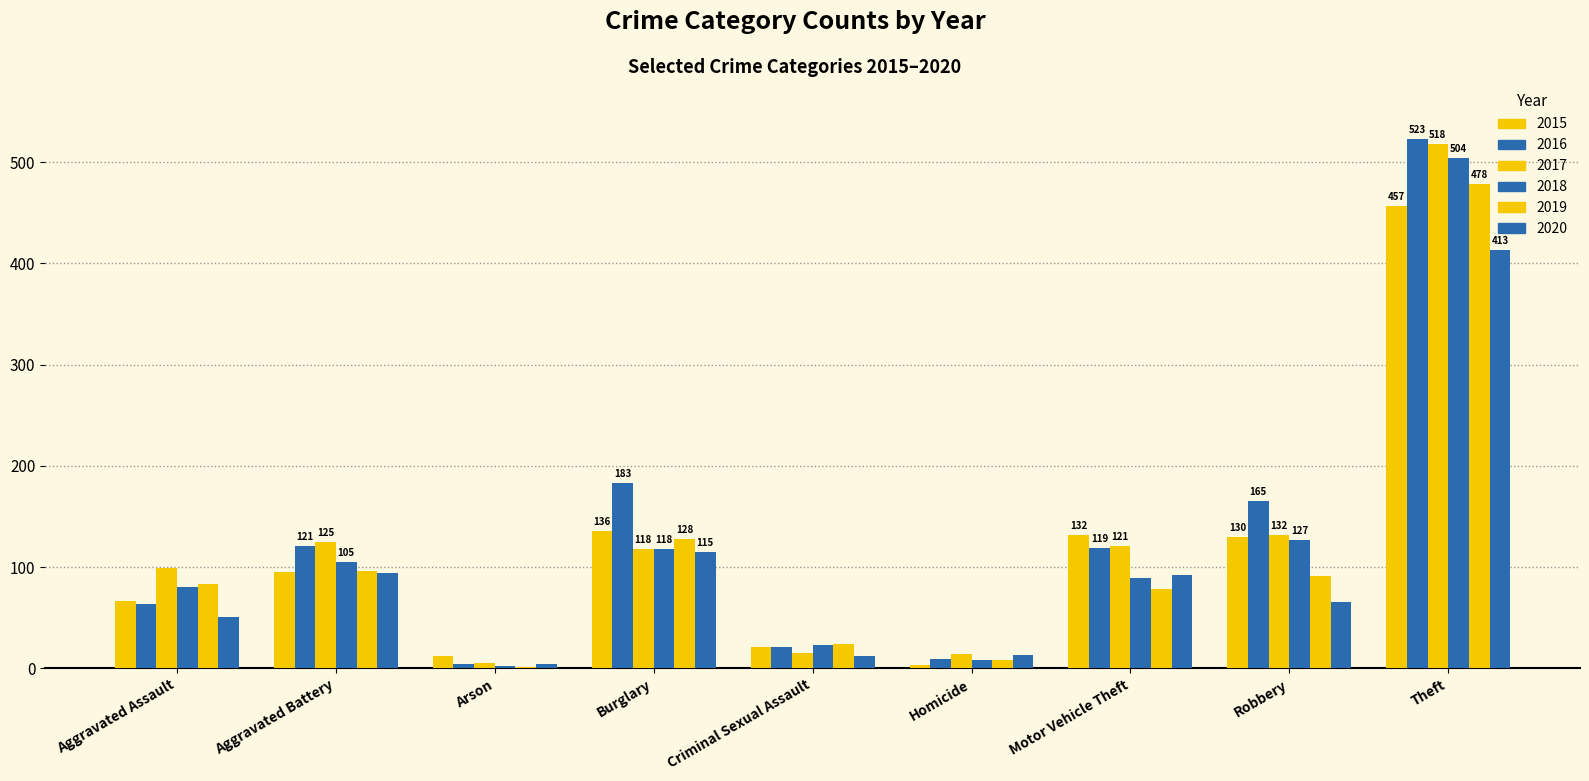

What is the sum of all 2018 values?

1056